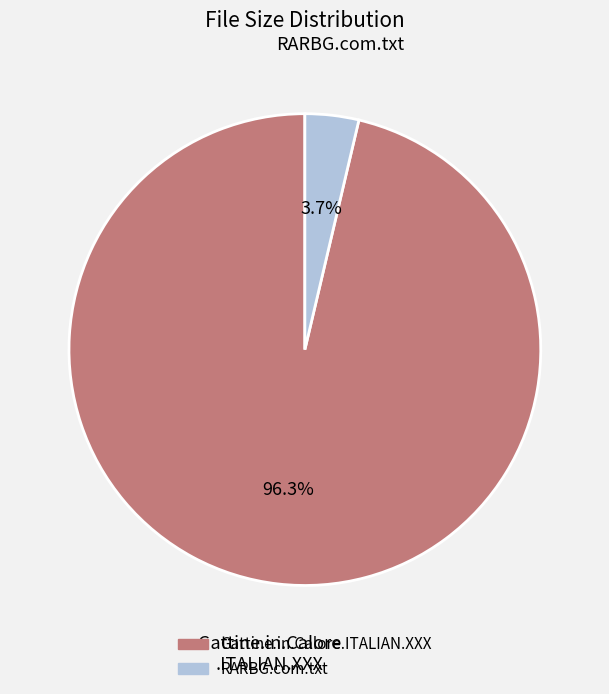

To the nearest percent, what percentage of the pie is Gattine.in.Calore.ITALIAN.XXX?

96%